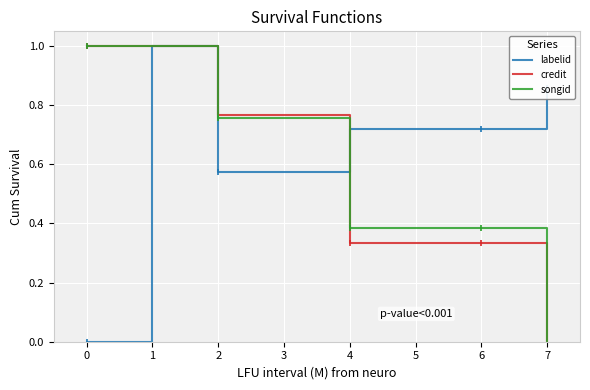

Which series has the largest total across all categories?

labelid